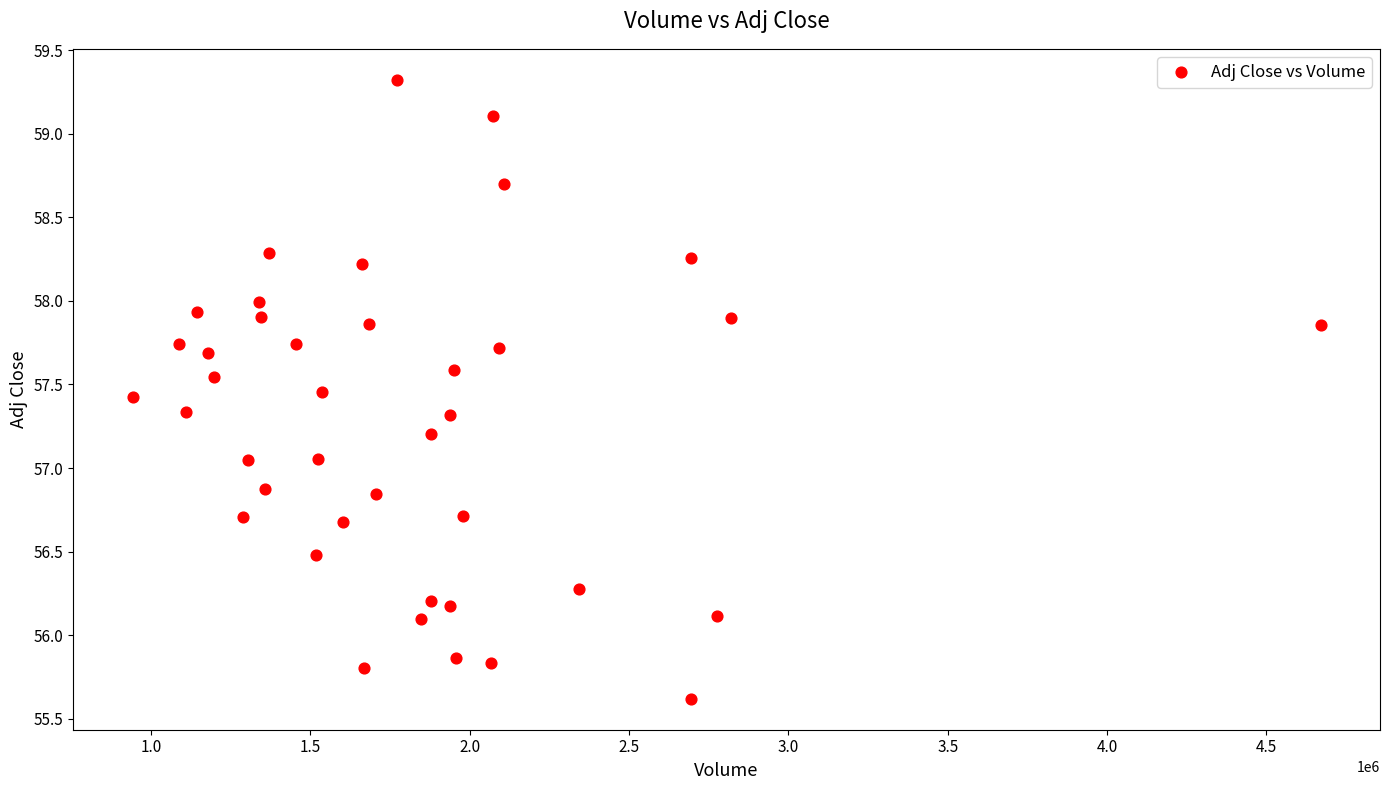

What is the range of Y values (max minus min)?

3.7